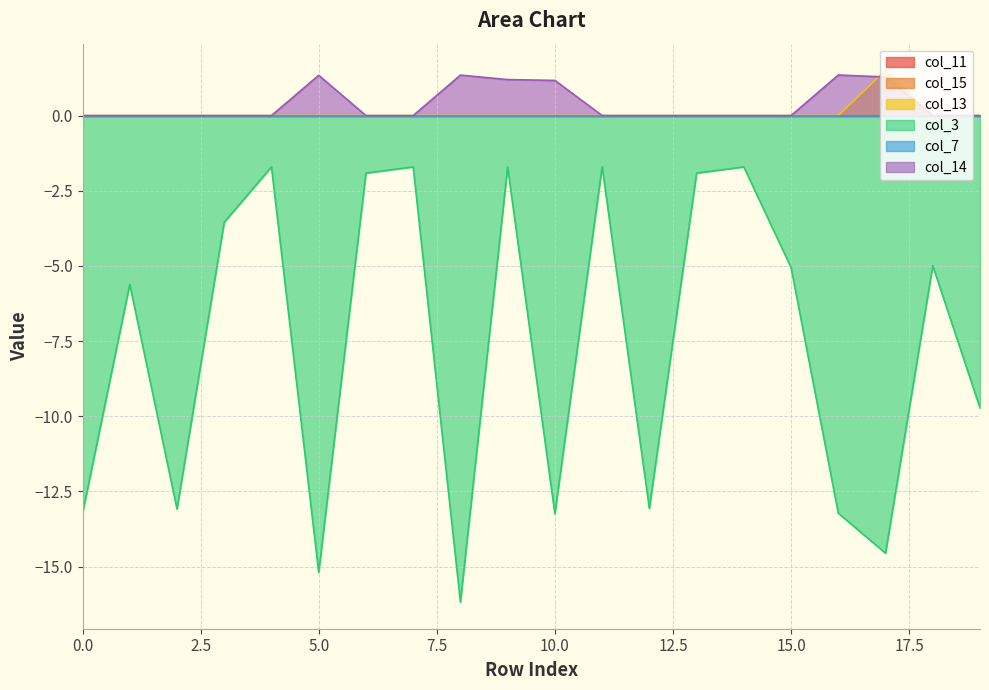

True or false: col_3 has more than 1 points higher than both neighbors.

True